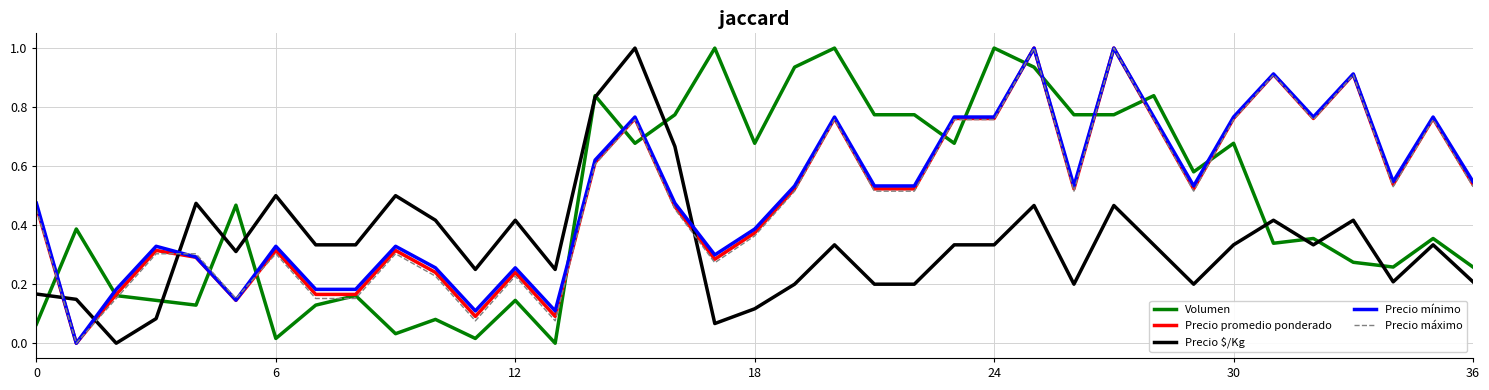

How many categories are shown in the chart?

37